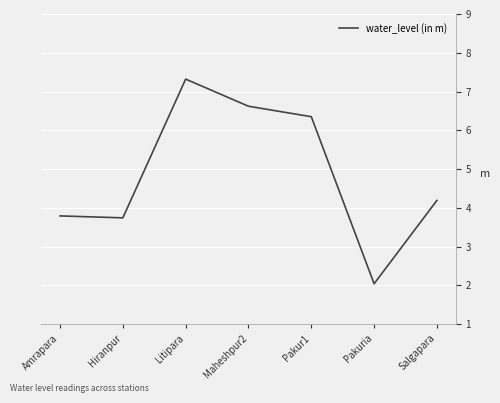

At which category does the chart reach its peak across all series?

Litipara